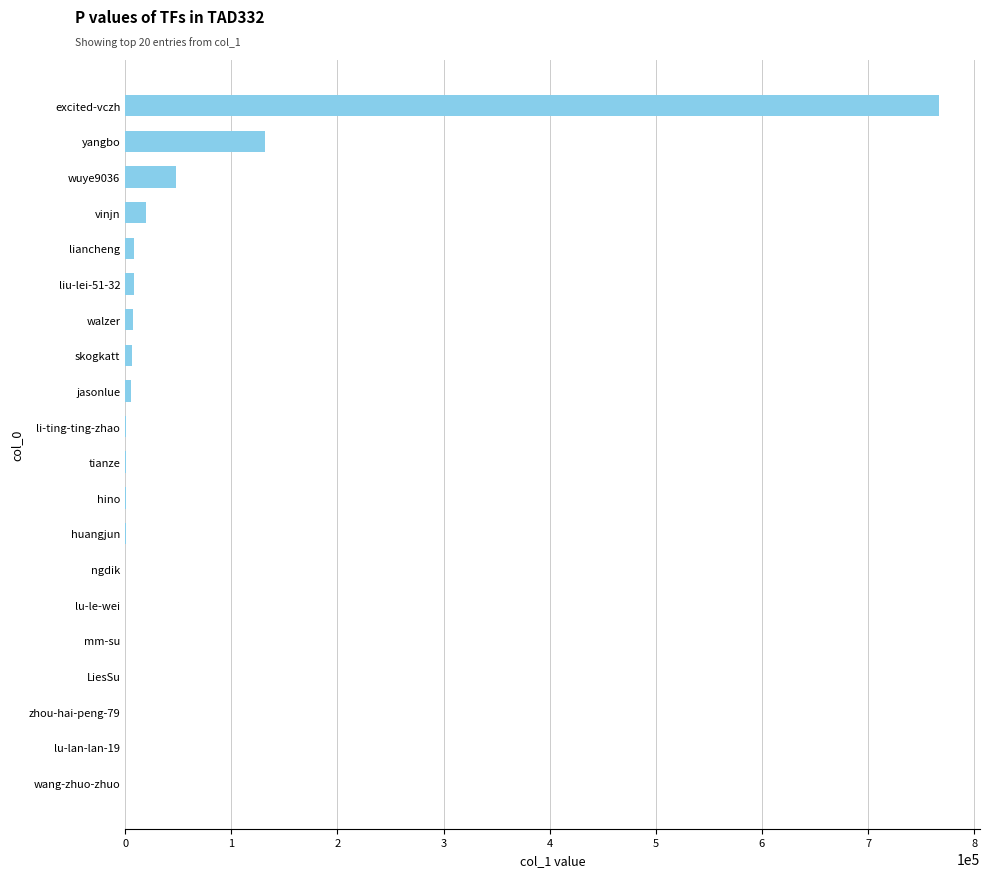

What is the sum of all values?

1003991